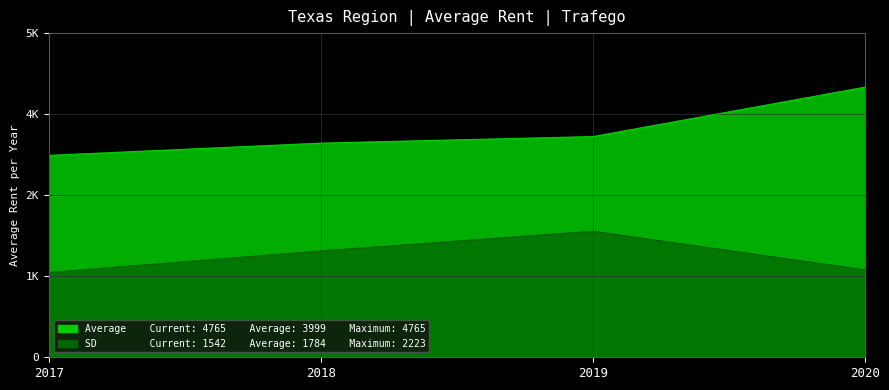

What is the difference between the maximum and minimum values in the Average series?

1204